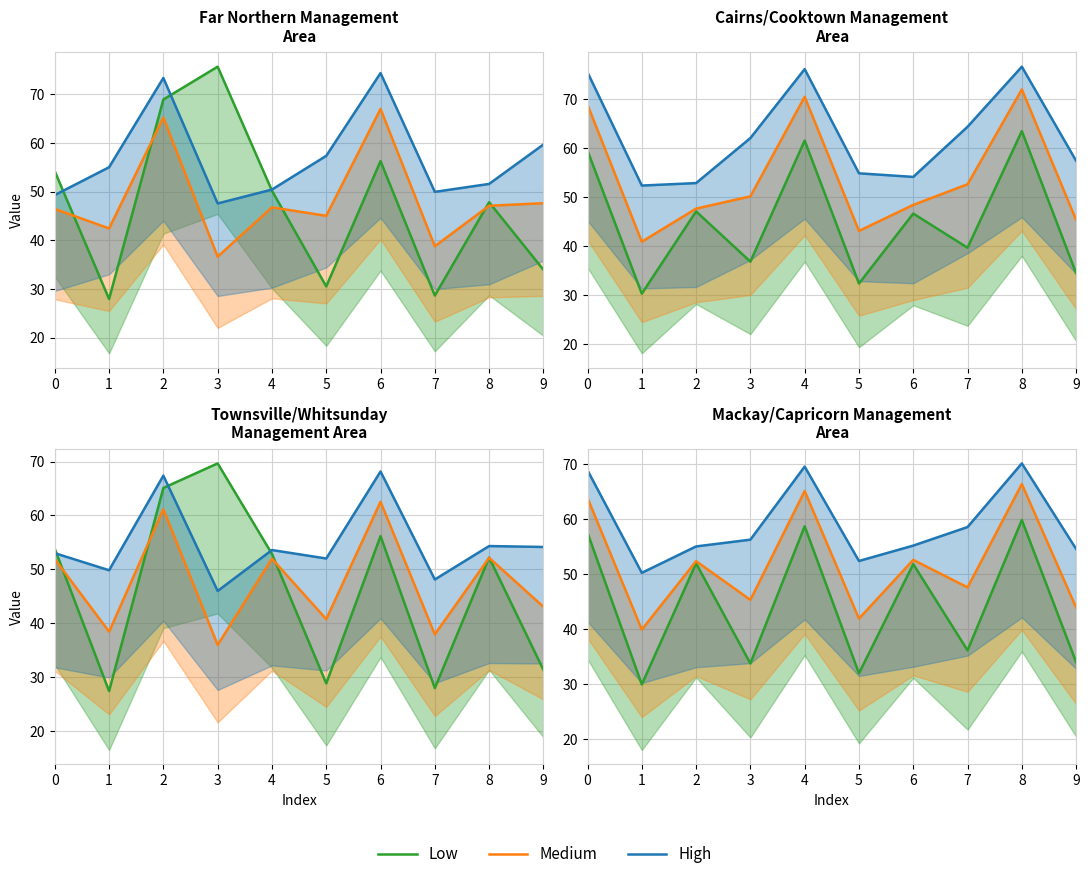

What is the highest value of the Low series?

59.9